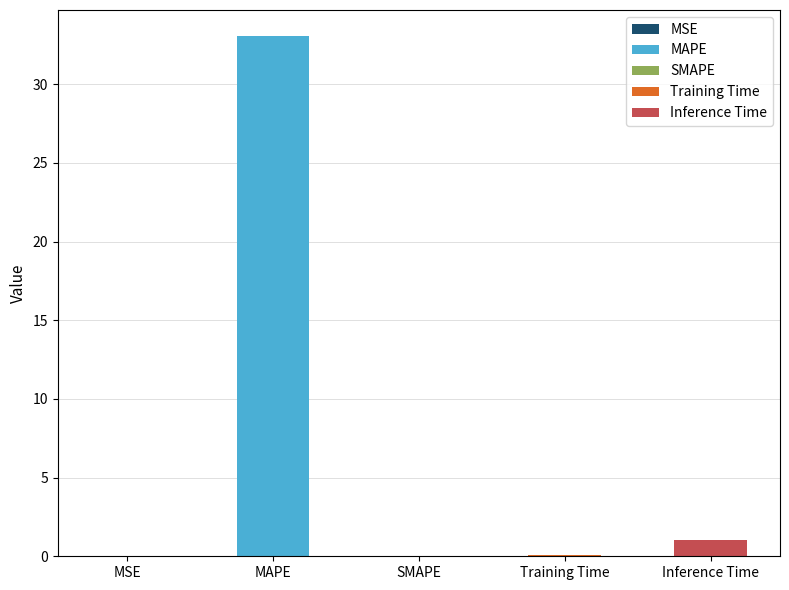

Rank the categories by value from lowest to highest.

SMAPE, MSE, Training Time, Inference Time, MAPE